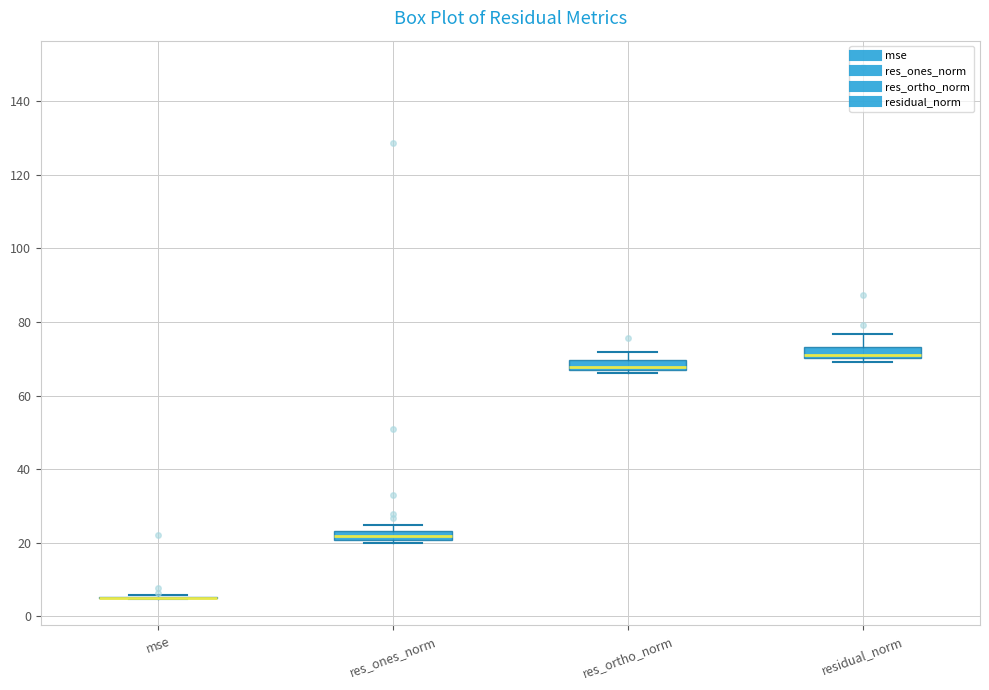

Where is the lower edge of the box for residual_norm on the y-axis? The values are not printed on the chart, so give them approximately, as read against the axis.

70